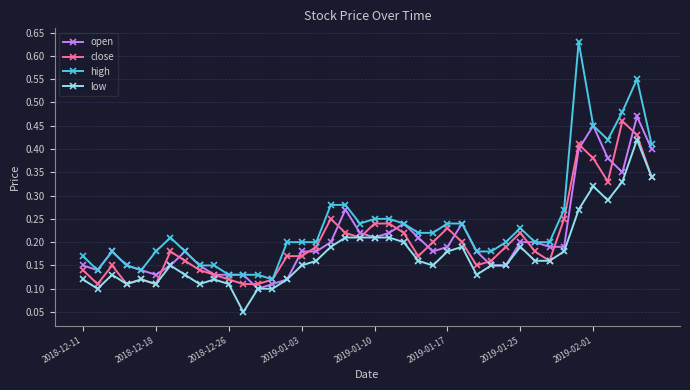

At how many categories does at least one series exceed 0?

40